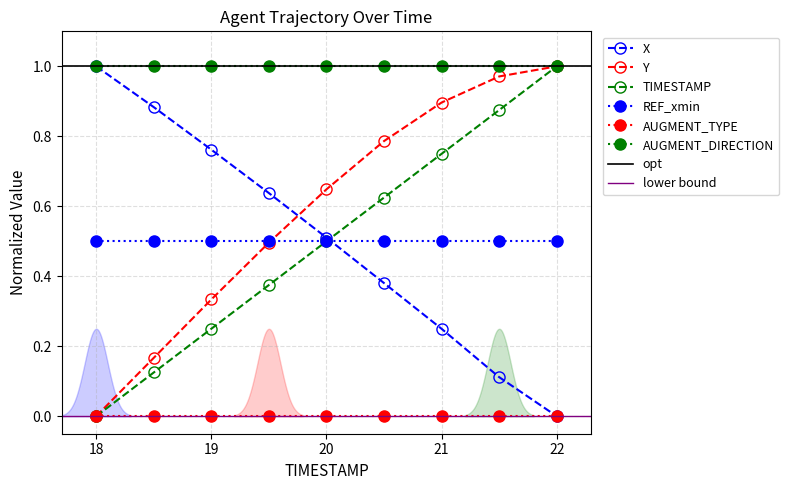

How many values in X are above zero?

8